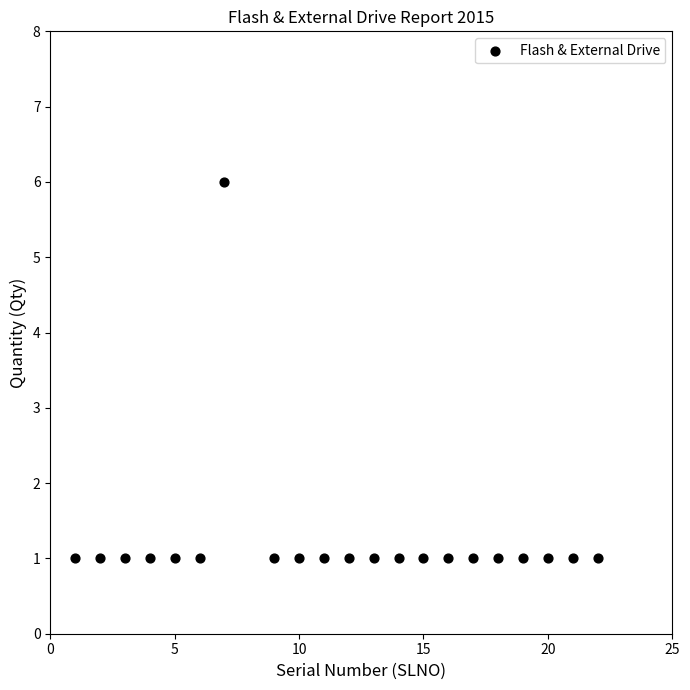

What is the range of Y values (max minus min)?

5